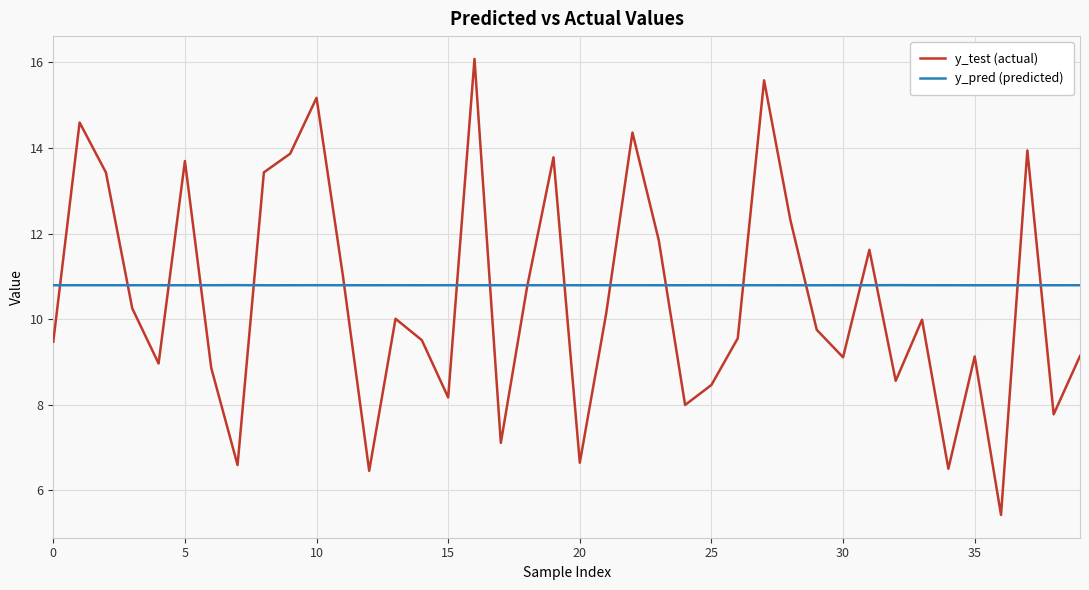

List the series in order of their overall mean, lowest first.

y_test (actual), y_pred (predicted)